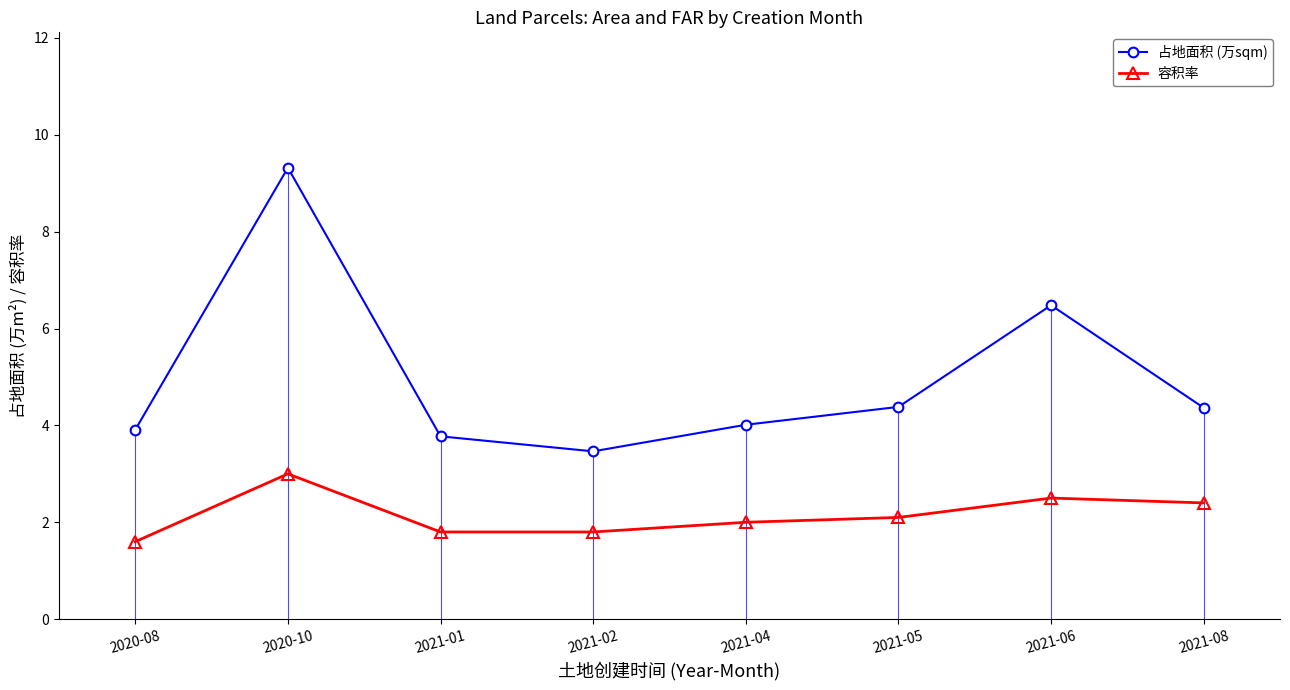

Which series changed the most between 2020-10 and 2021-08?

占地面积 (万sqm)